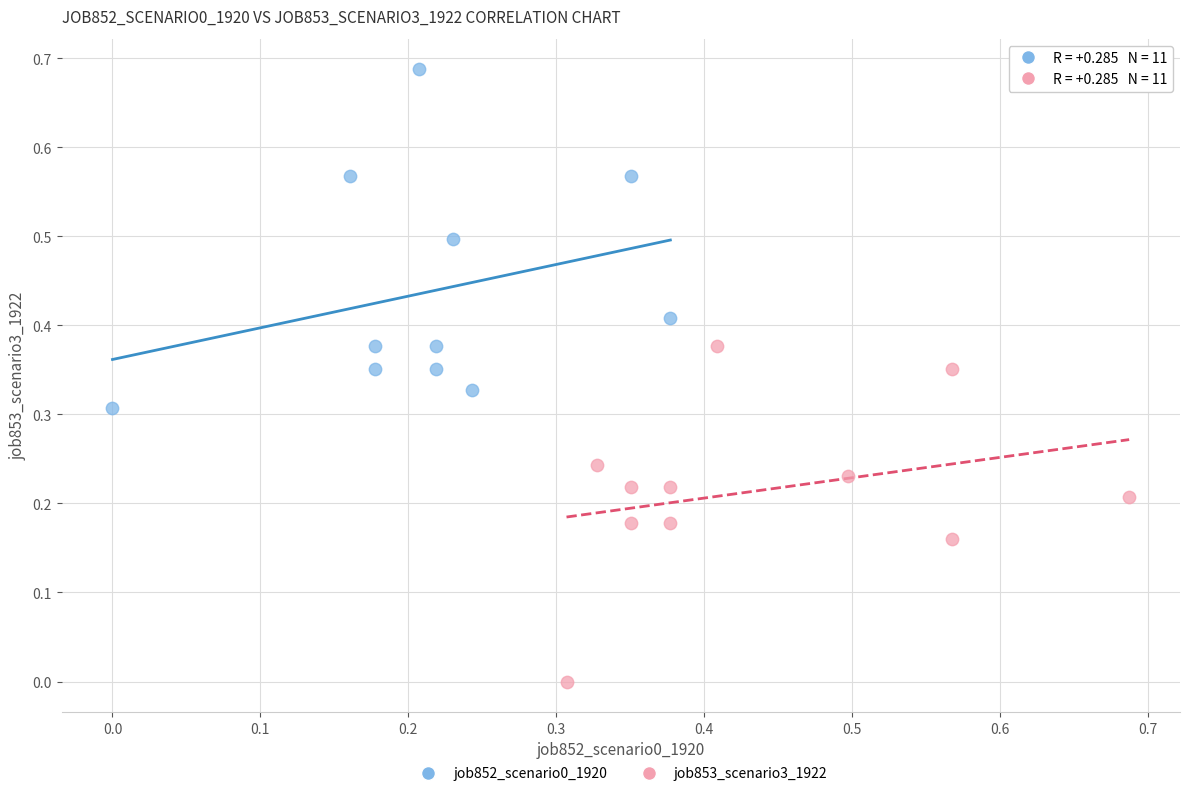

Which series reaches the minimum Y coordinate?

job853_scenario3_1922